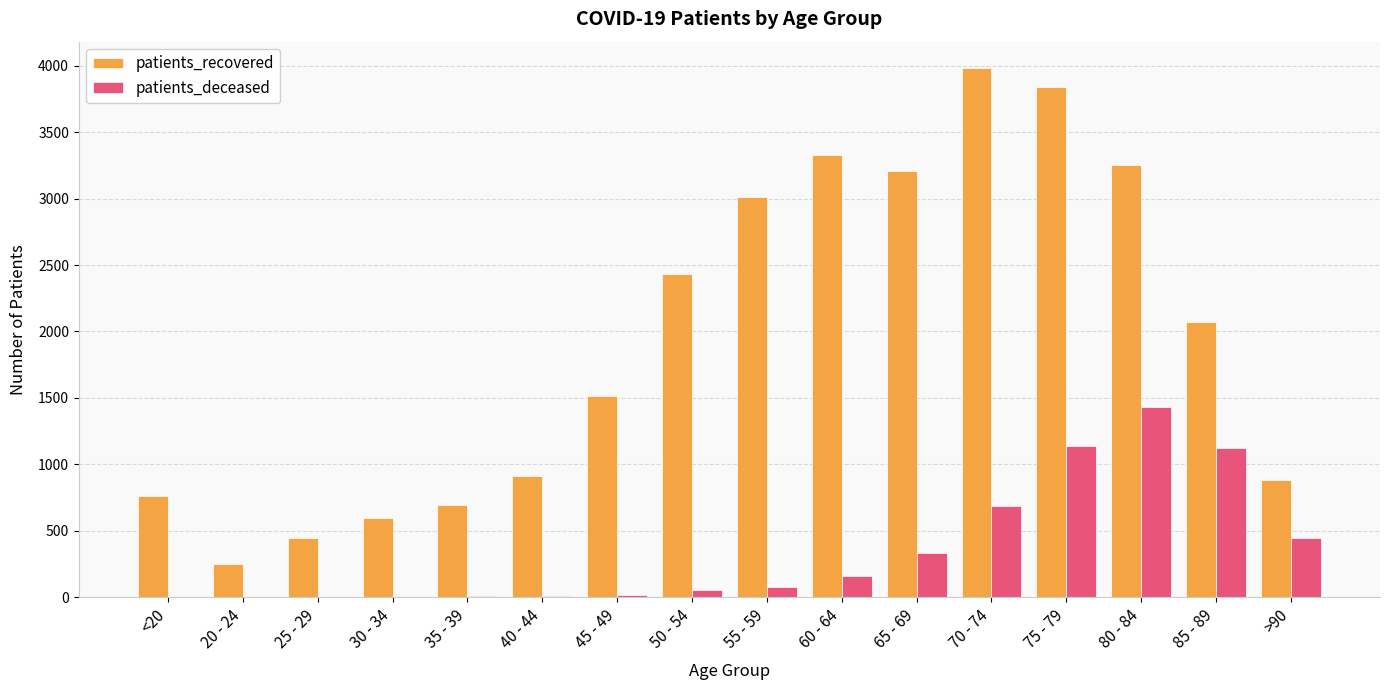

Which series changed the most between 40 - 44 and 50 - 54?

patients_recovered